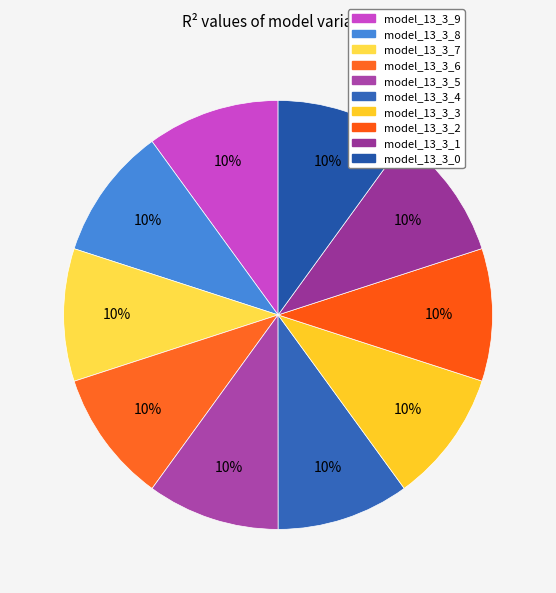

True or false: model_13_3_0 accounts for 21% of the total.

False